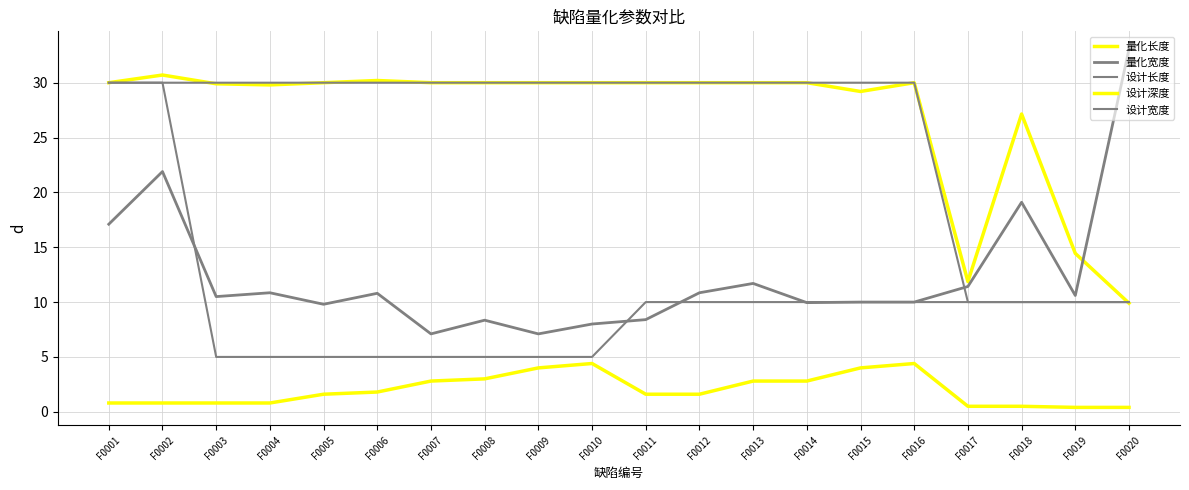

Does the chart have visible grid lines?

Yes